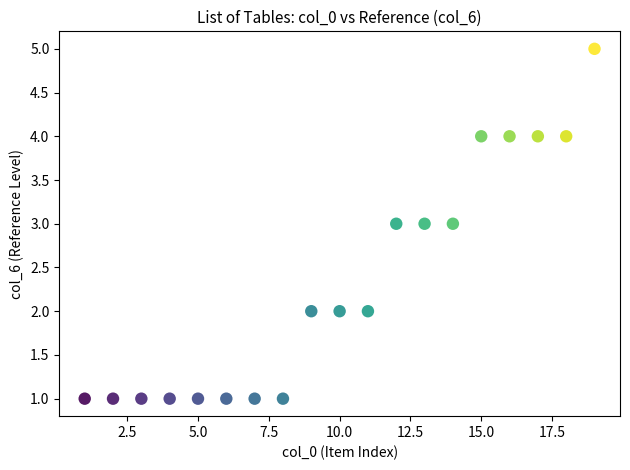

What is the range of X values (max minus min)?

18